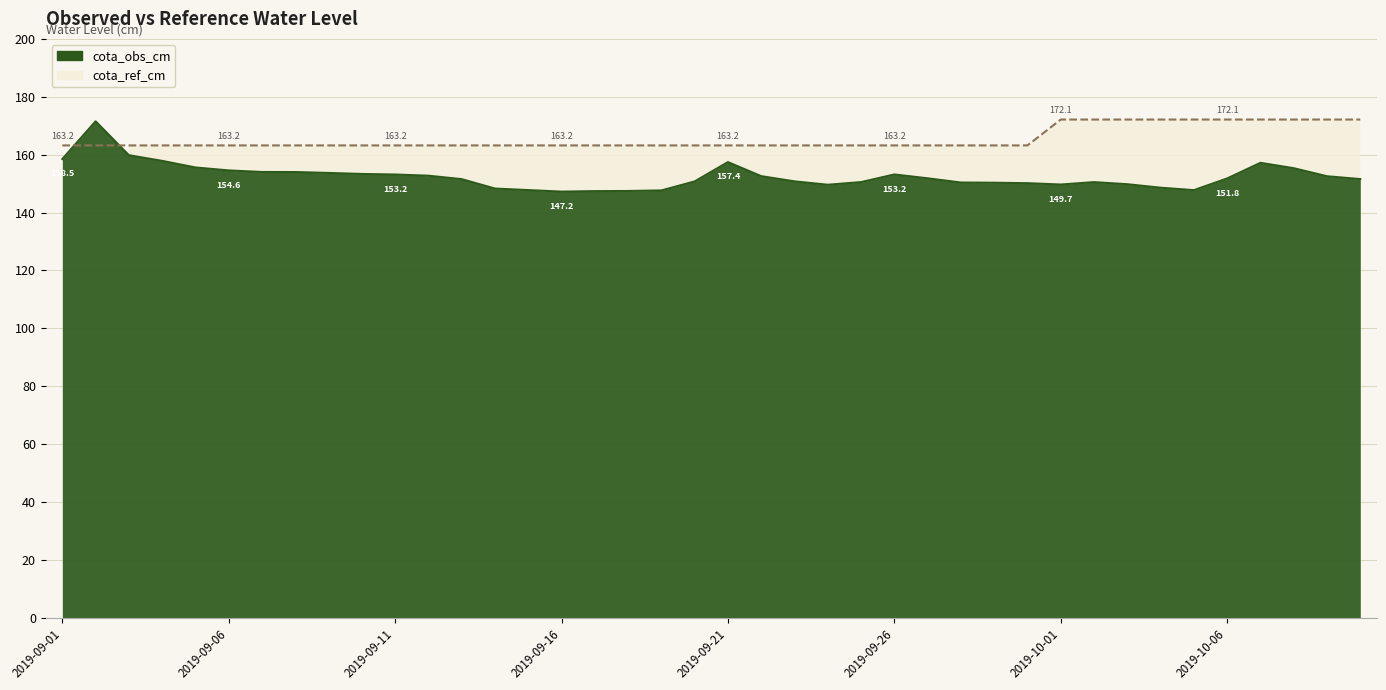

True or false: cota_ref_cm has more than 1 interior local peaks.

False